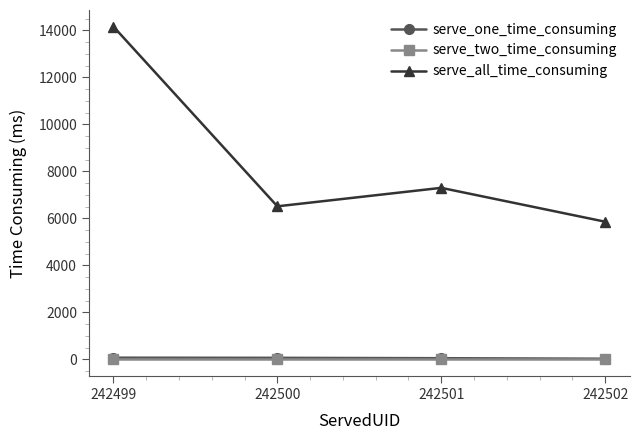

True or false: serve_two_time_consuming and serve_one_time_consuming cross at least once.

False